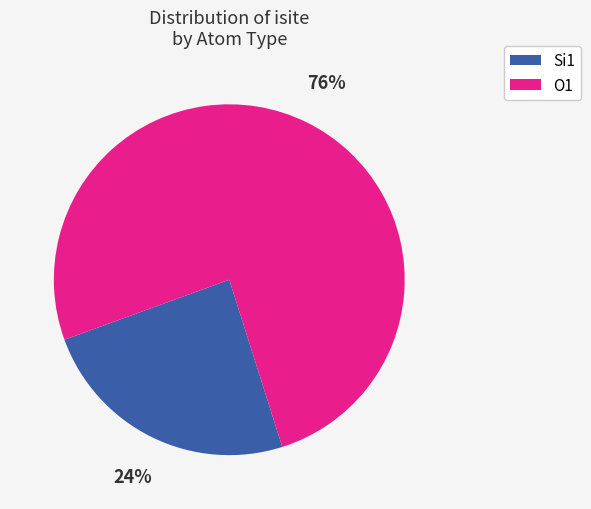

To the nearest percent, what is the average slice percentage?

50%